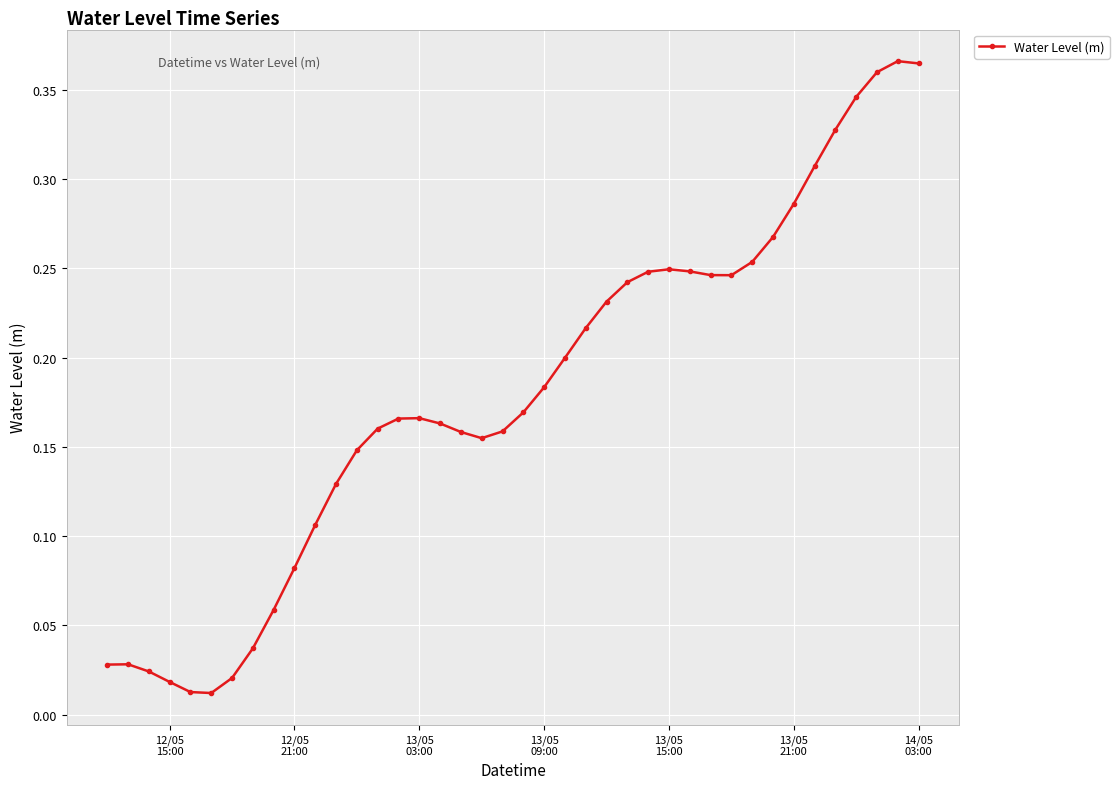

Count the number of data series in this chart.

1